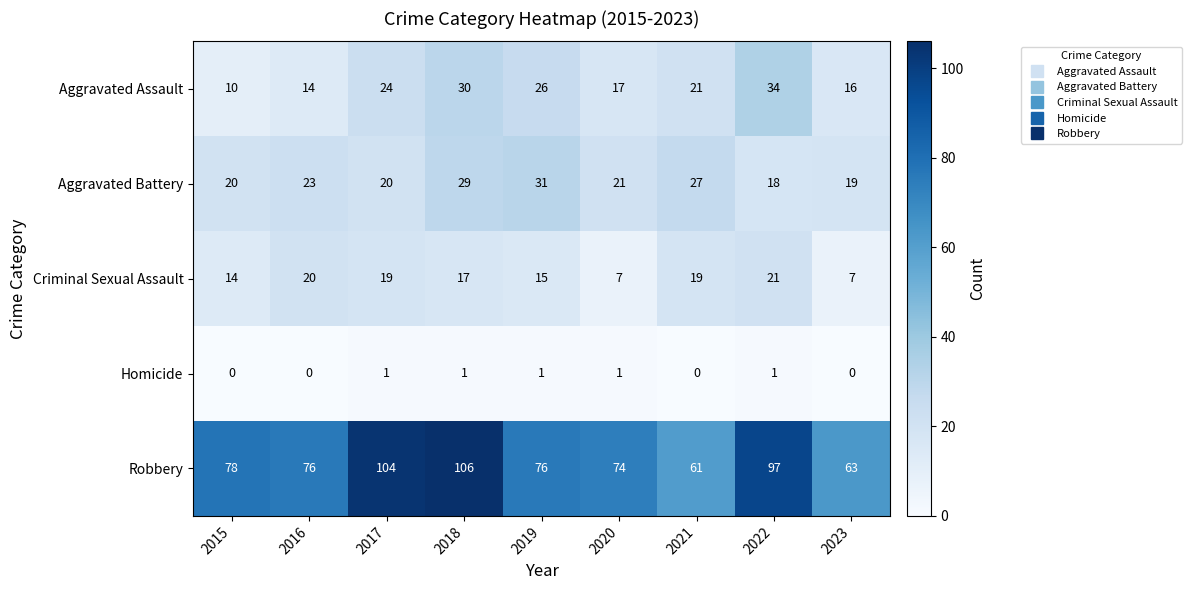

What is the total value across all series at 2022?

171